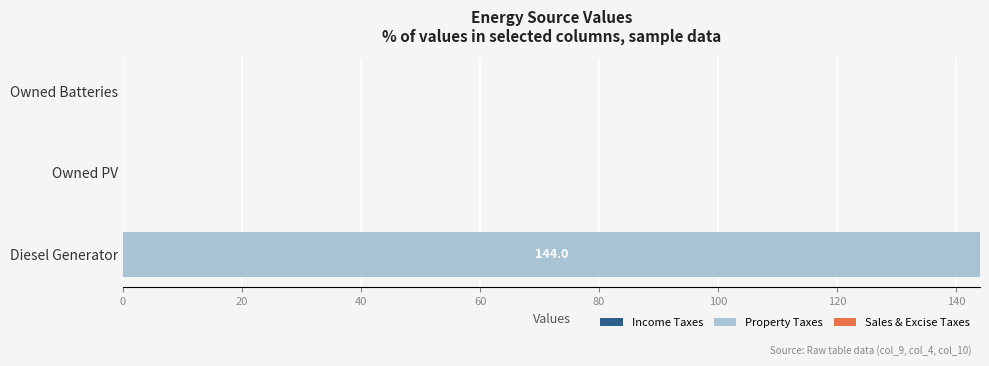

Is it true that the value at Diesel Generator is 144?

True